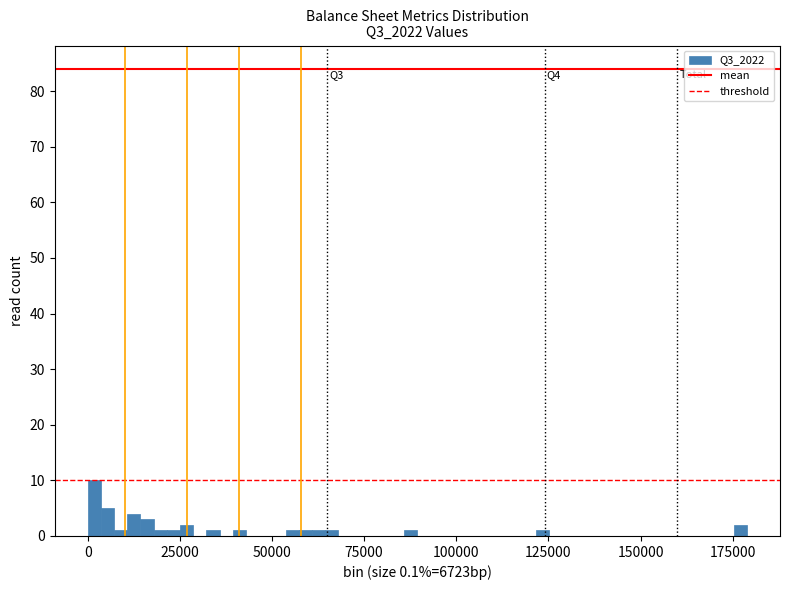

Around what value on the x-axis is the tallest bar? Give the approximate position of its centre, as read against the axis.

0